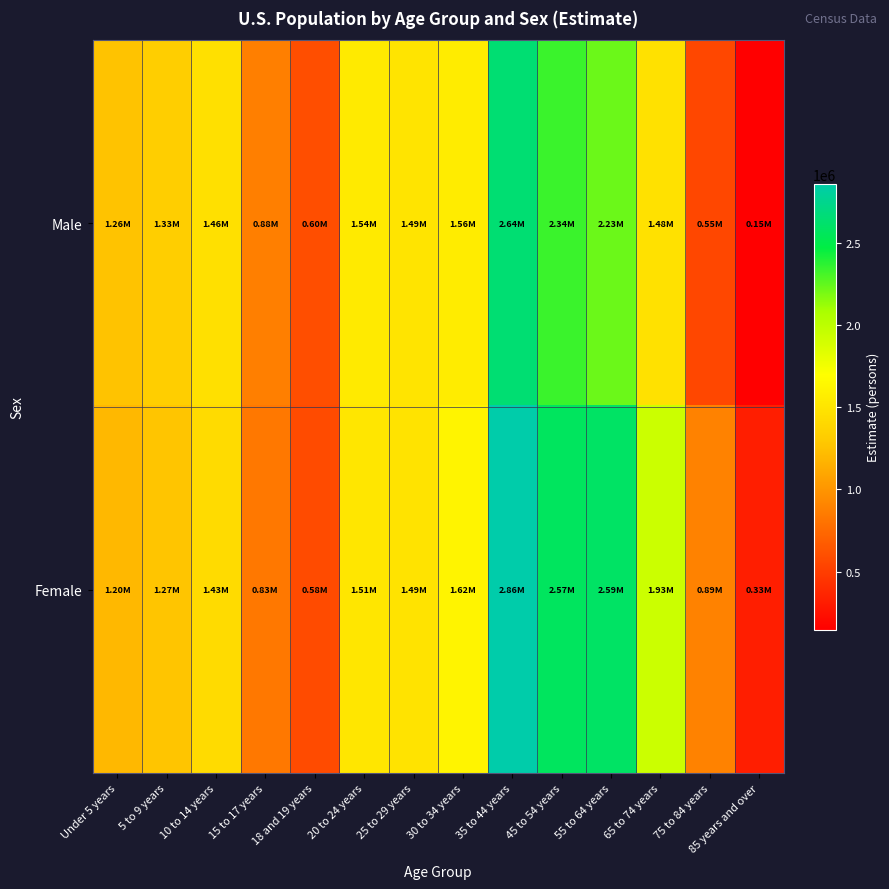

Count the number of categories in the chart.

14